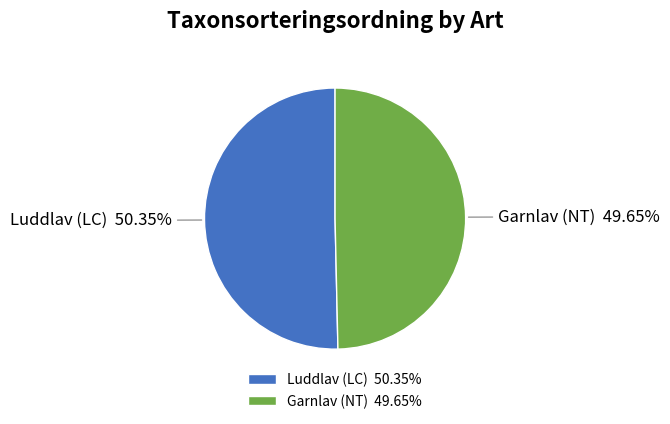

Do Luddlav (LC) and Garnlav (NT) together represent more than half of the pie?

Yes